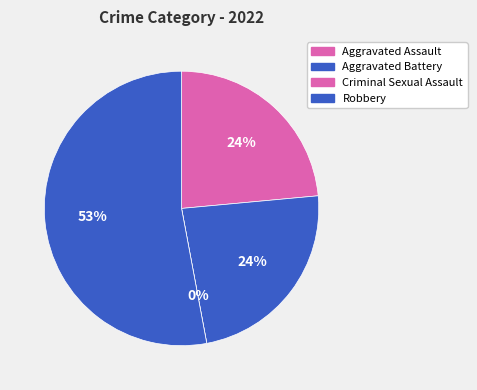

To the nearest percent, what portion does Aggravated Assault represent?

24%